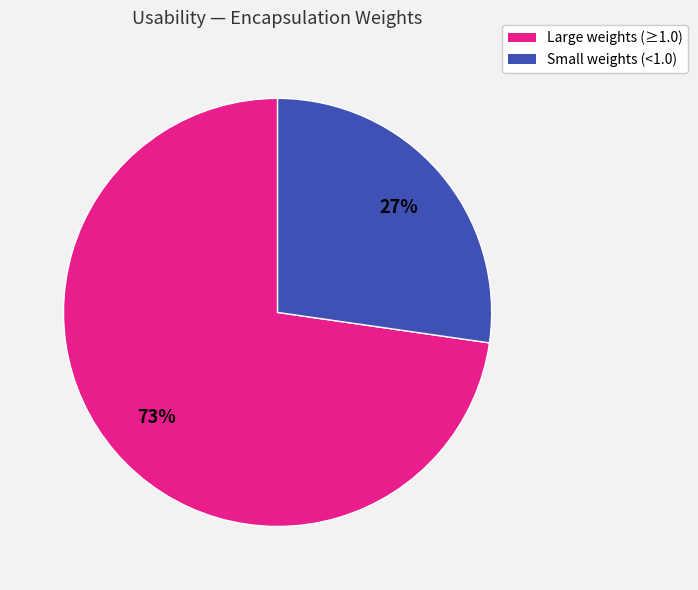

Does any single category account for the majority?

Yes